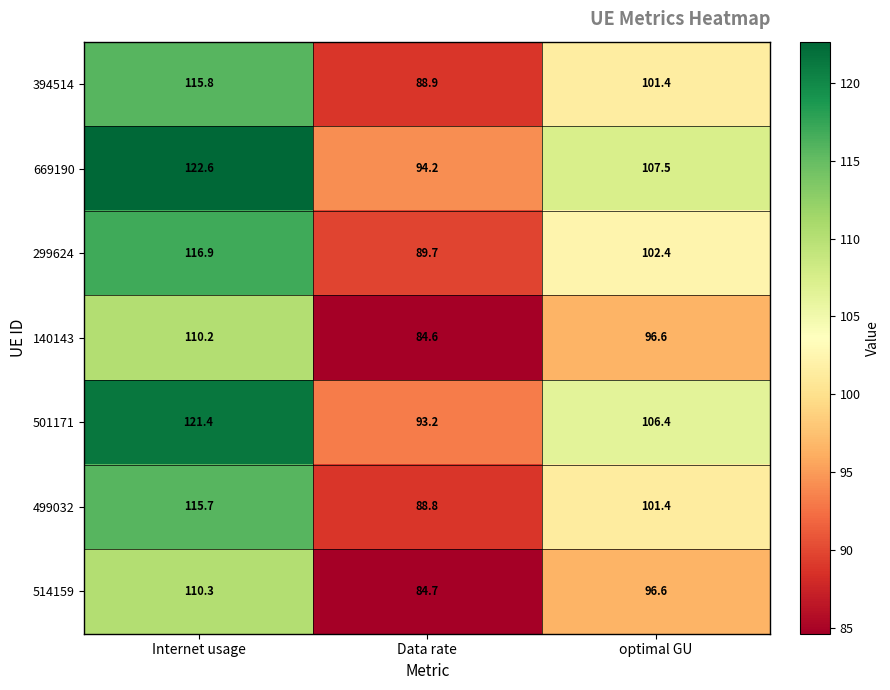

How many distinct data groups are displayed?

7